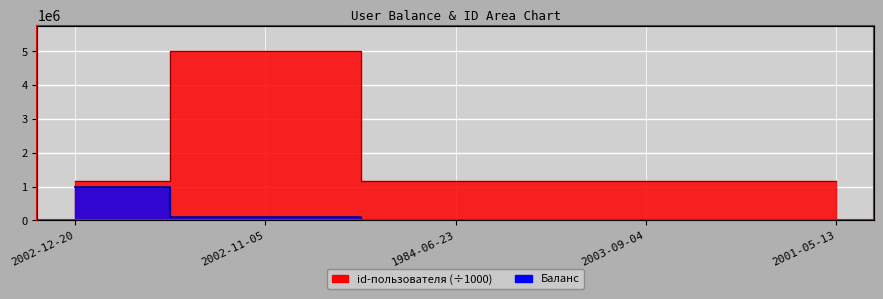

What is the minimum value shown in the chart?

20.0